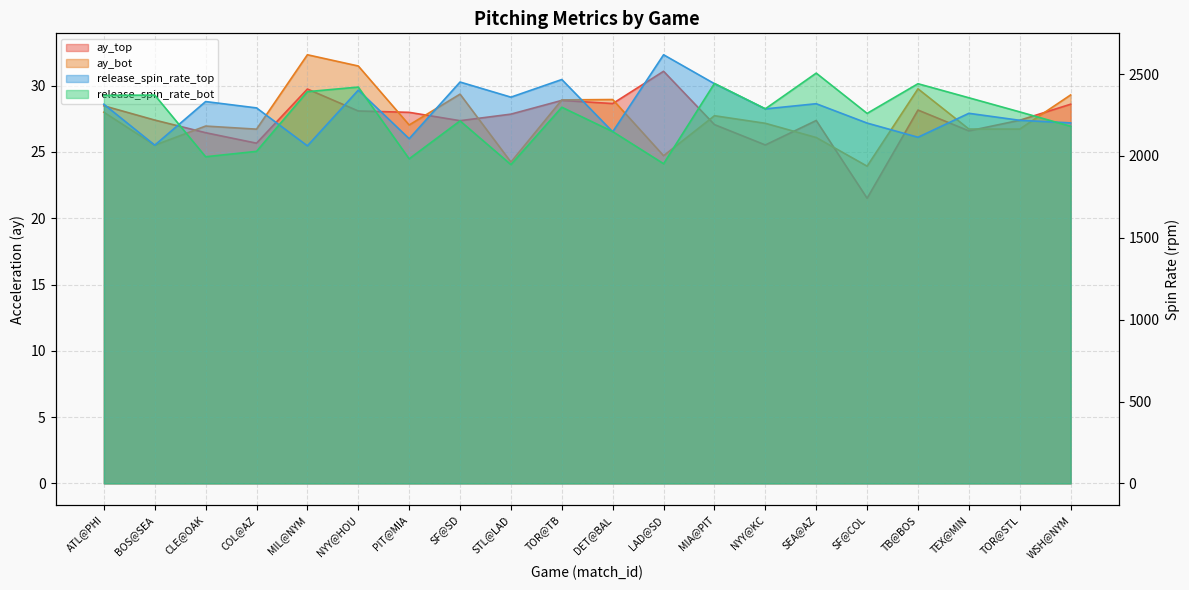

Reading left to right, extract all data points from this chart.

ay_top: 28.5	27.4	26.4	25.7	29.7	28.1	28.0	27.4	27.8	28.9	28.6	31.1	27.1	25.5	27.4	21.5	28.2	26.6	27.4	28.6
ay_bot: 28.0	25.5	27.0	26.7	32.3	31.5	27.0	29.4	24.2	28.9	29.0	24.7	27.7	27.2	26.1	23.9	29.8	26.7	26.7	29.3
release_spin_rate_top: 2316.0	2066.1	2332.5	2293.7	2062.0	2402.3	2105.6	2451.8	2359.4	2467.1	2147.6	2618.3	2441.6	2287.6	2319.3	2201.0	2114.4	2260.7	2217.9	2202.2
release_spin_rate_bot: 2370.4	2371.9	1995.4	2028.3	2392.9	2421.0	1982.6	2214.5	1947.3	2297.8	2148.9	1952.8	2443.1	2288.2	2506.1	2260.2	2441.4	2355.6	2269.4	2181.2